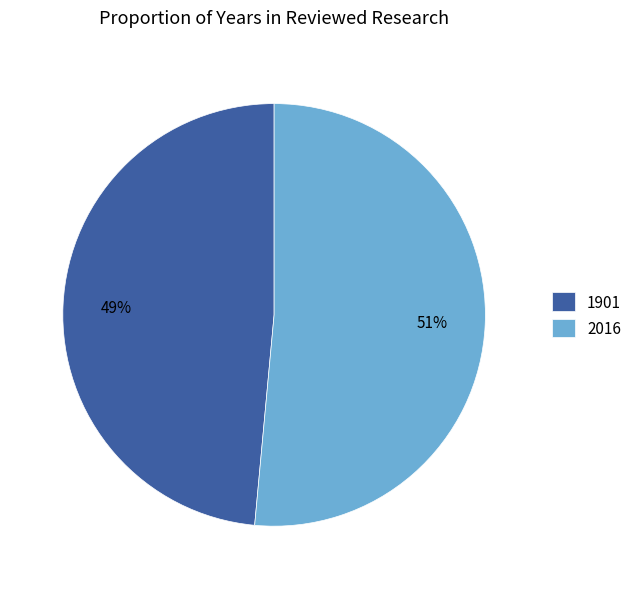

What percentage is the 1901 slice, to the nearest percent?

49%